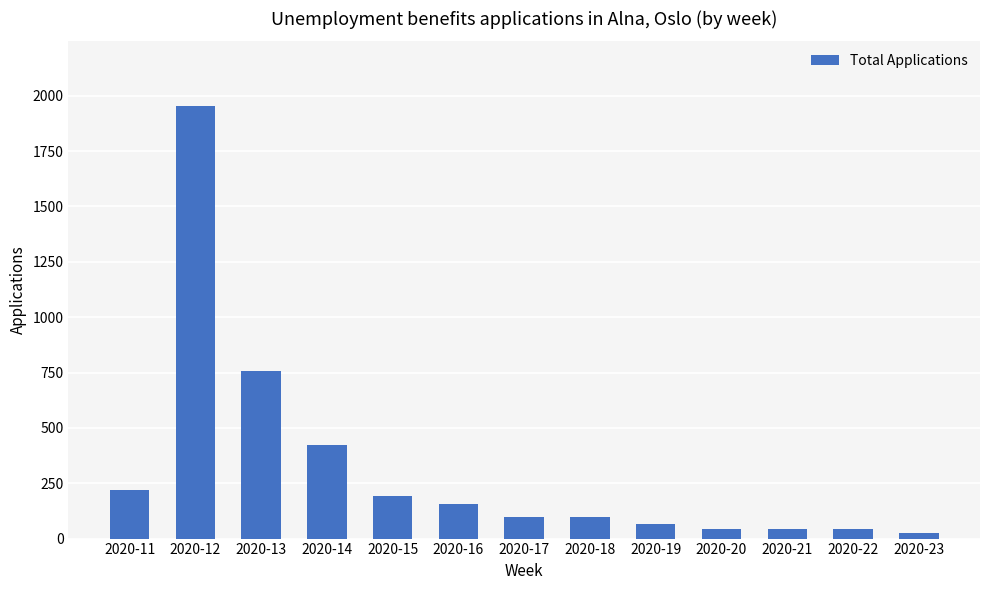

What is the change in value from 2020-13 to 2020-19?

-695